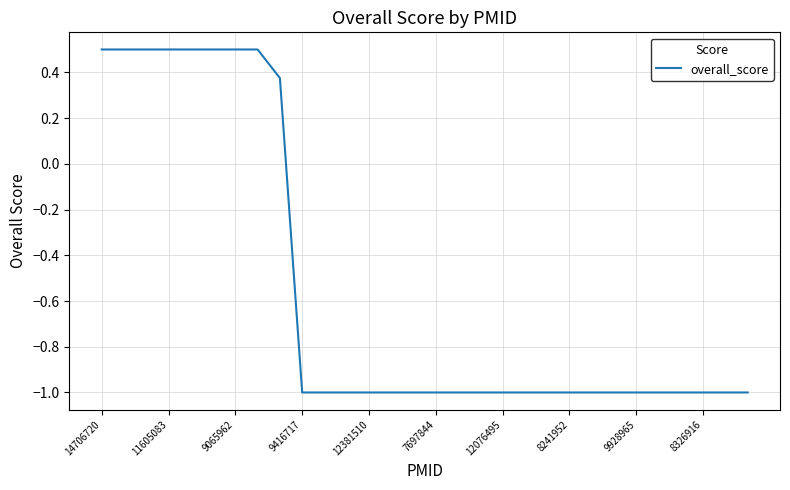

What is the maximum value shown in the chart?

0.5